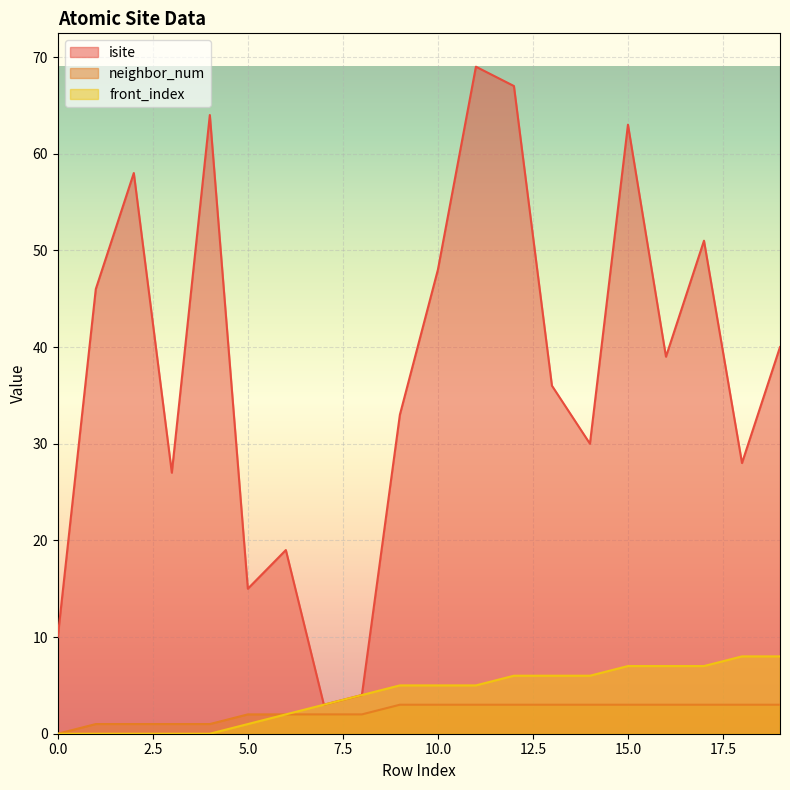

Reading left to right, list all the values displayed in this chart.

isite: 10	46	58	27	64	15	19	3	4	33	48	69	67	36	30	63	39	51	28	40
neighbor_num: 0	1	1	1	1	2	2	2	2	3	3	3	3	3	3	3	3	3	3	3
front_index: 0	0	0	0	0	1	2	3	4	5	5	5	6	6	6	7	7	7	8	8